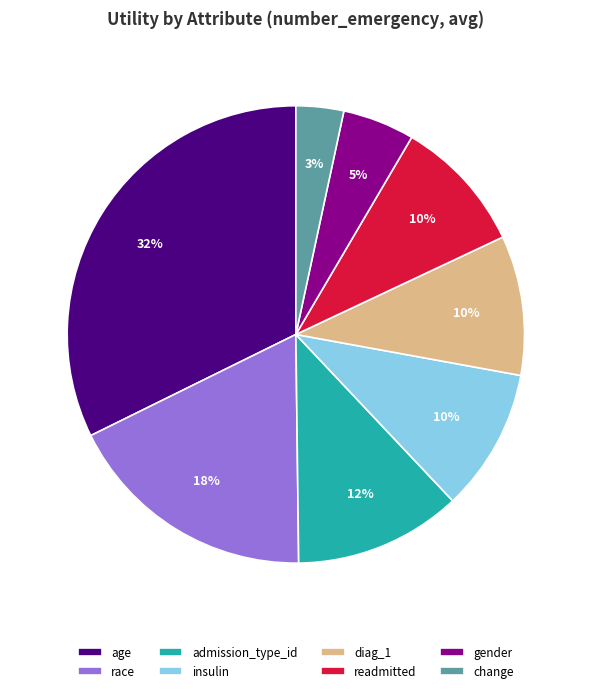

Is it true that admission_type_id is 1% of the pie?

False